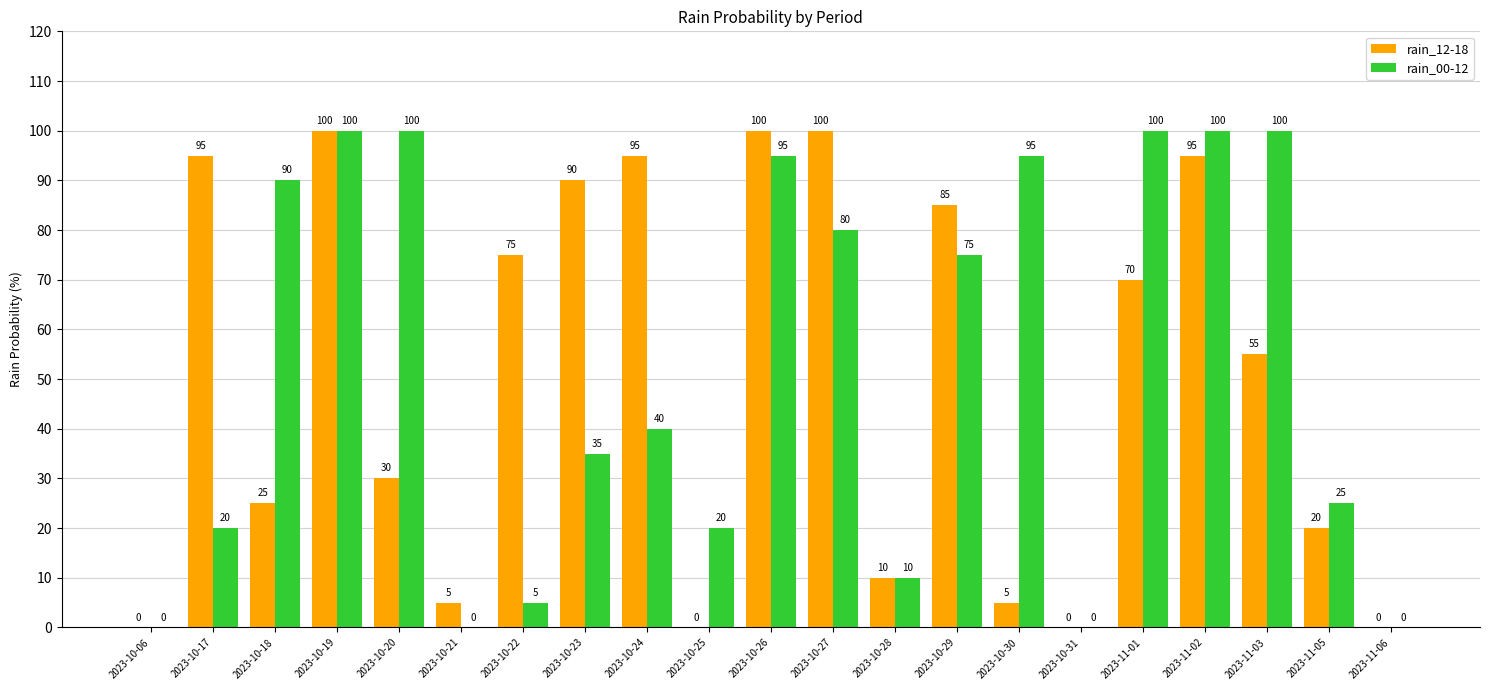

What is the total value across all series at 2023-10-20?

130